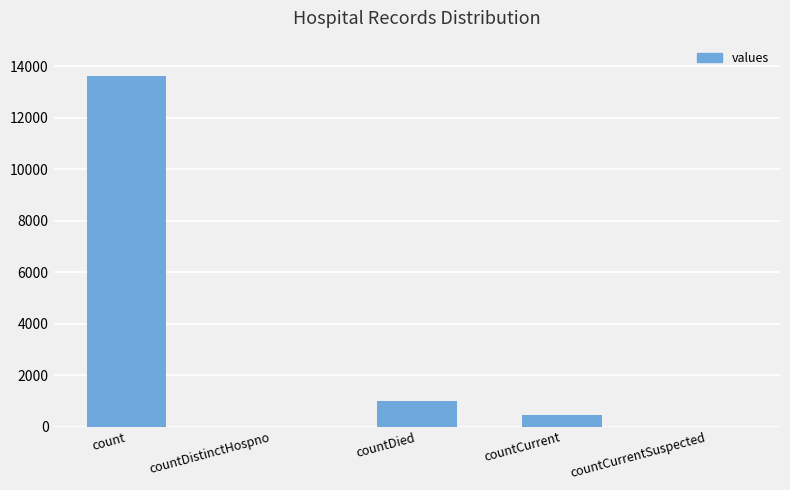

Does the chart contain stacked bars?

No